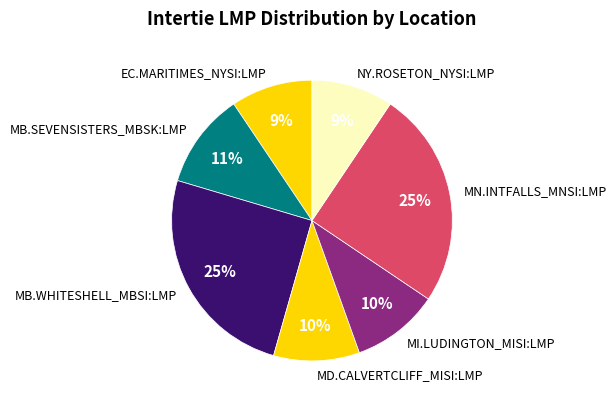

Which has a higher value, EC.MARITIMES_NYSI:LMP or MB.WHITESHELL_MBSI:LMP?

MB.WHITESHELL_MBSI:LMP